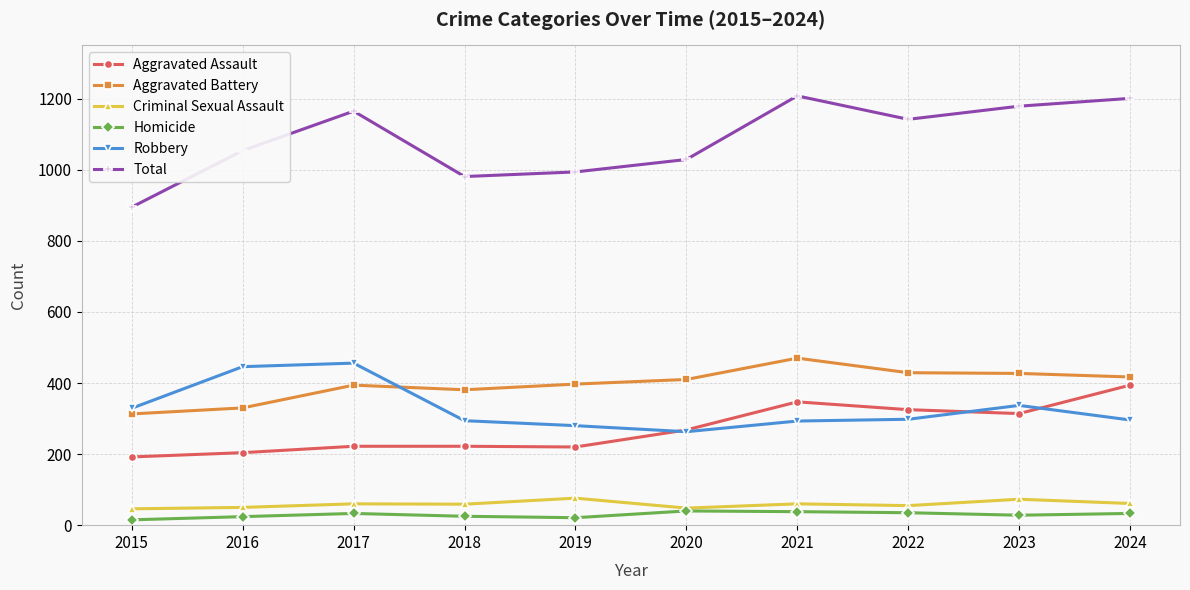

Does the chart have visible grid lines?

Yes